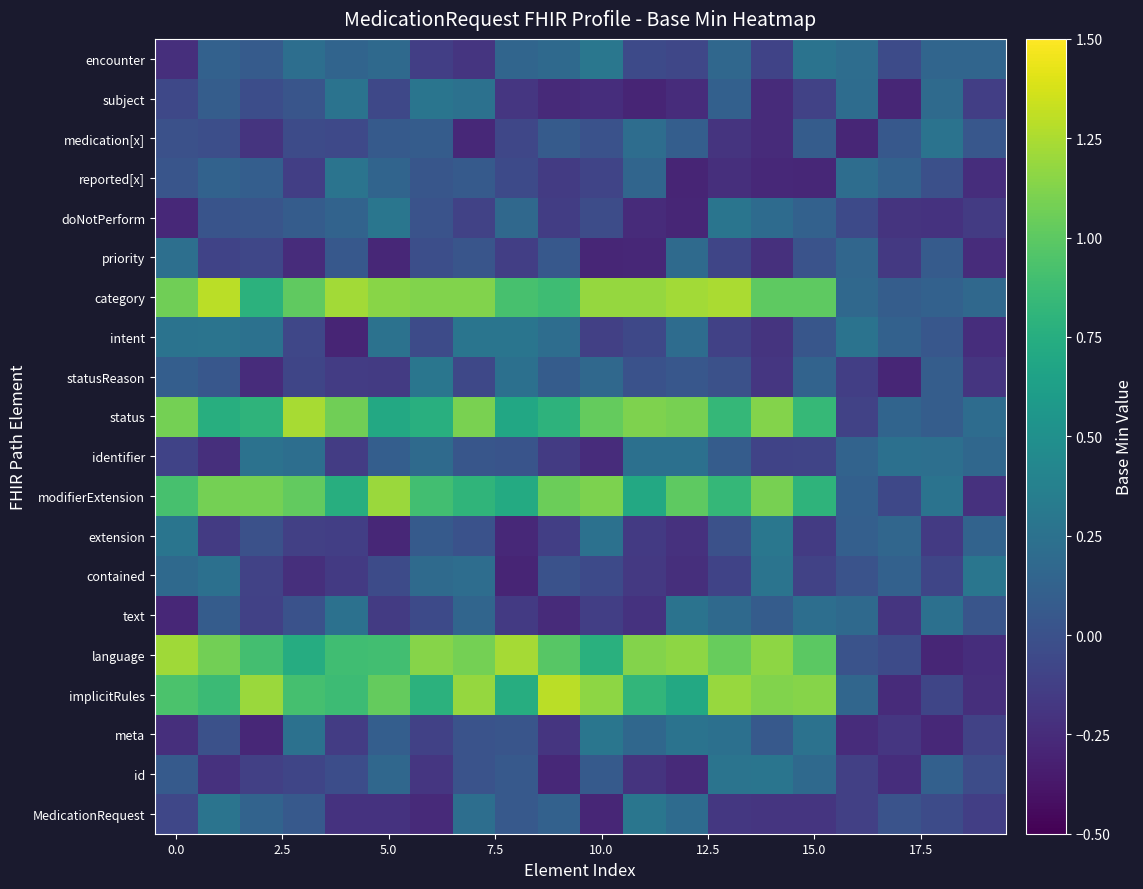

What is the greatest value displayed?

1.3